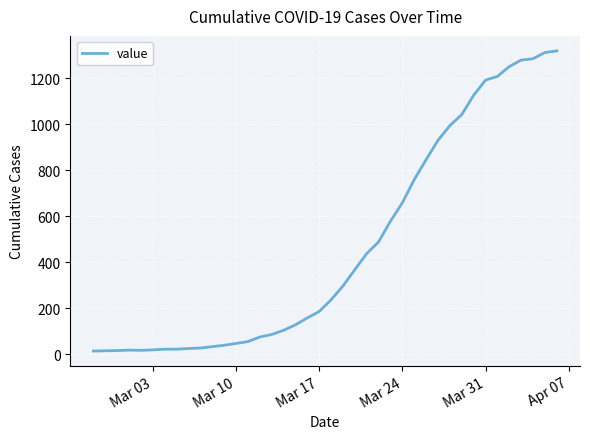

What is the difference between the maximum and minimum values?

1306